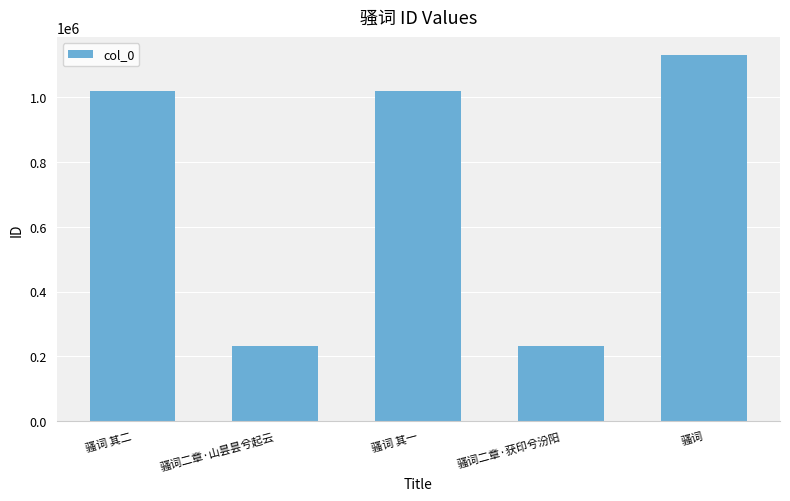

What is the maximum value shown in the chart?

1129921